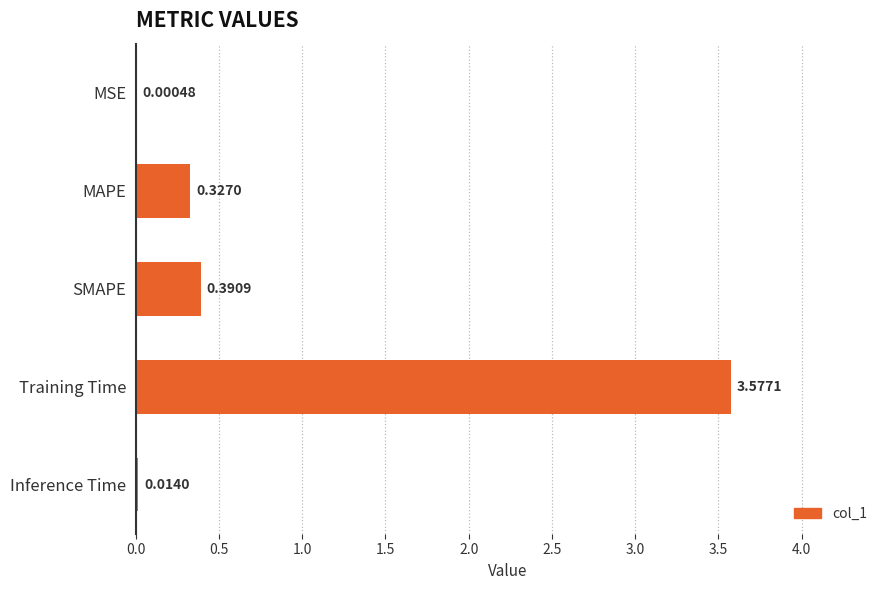

At which label is the value closest to 1?

SMAPE